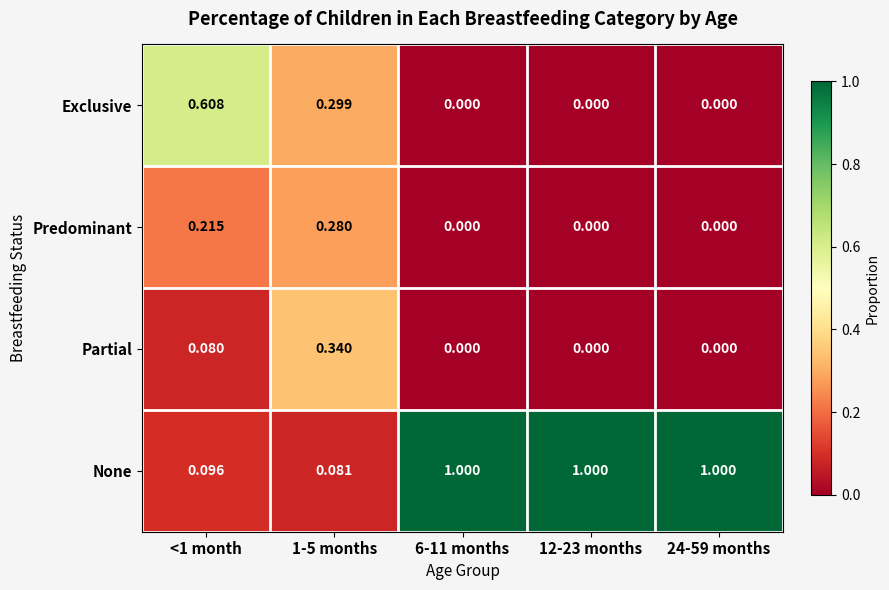

Is the value of Partial at 1-5 months greater than the value of Exclusive at 24-59 months?

Yes